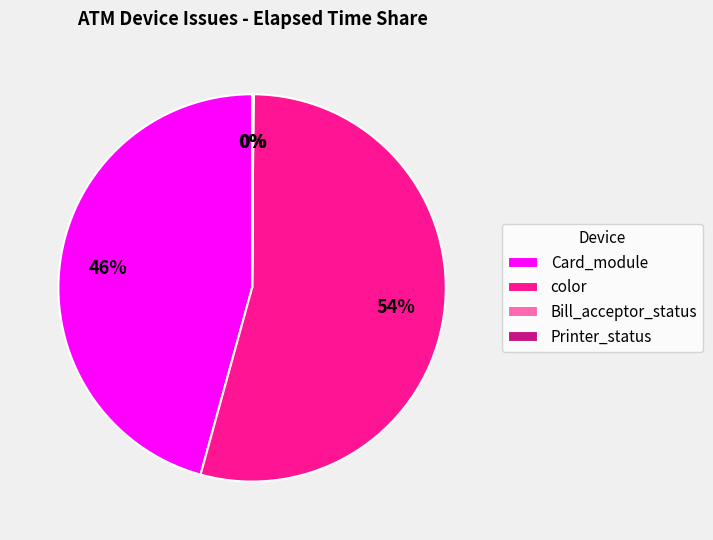

Which slice is the largest?

color